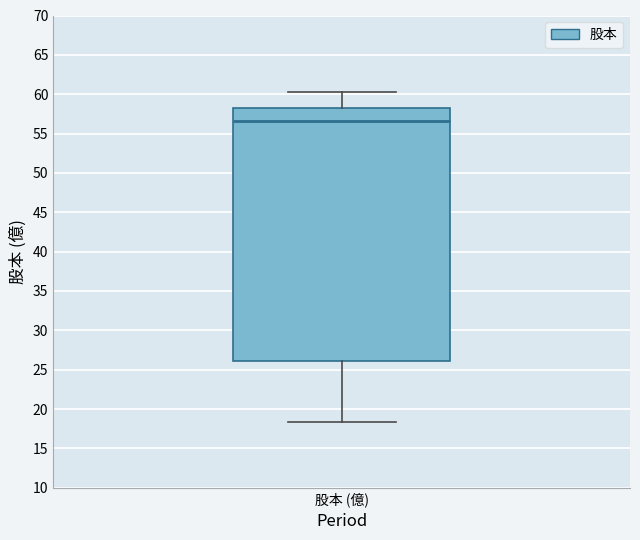

Read this box plot against the y-axis: the position of the median line, the range covered by the box, and the ends of both whiskers. The values are not printed on the chart, so give them approximately, as read against the axis.

median 56.5, box 26.0 to 58.0, whiskers 18.5 to 60.5